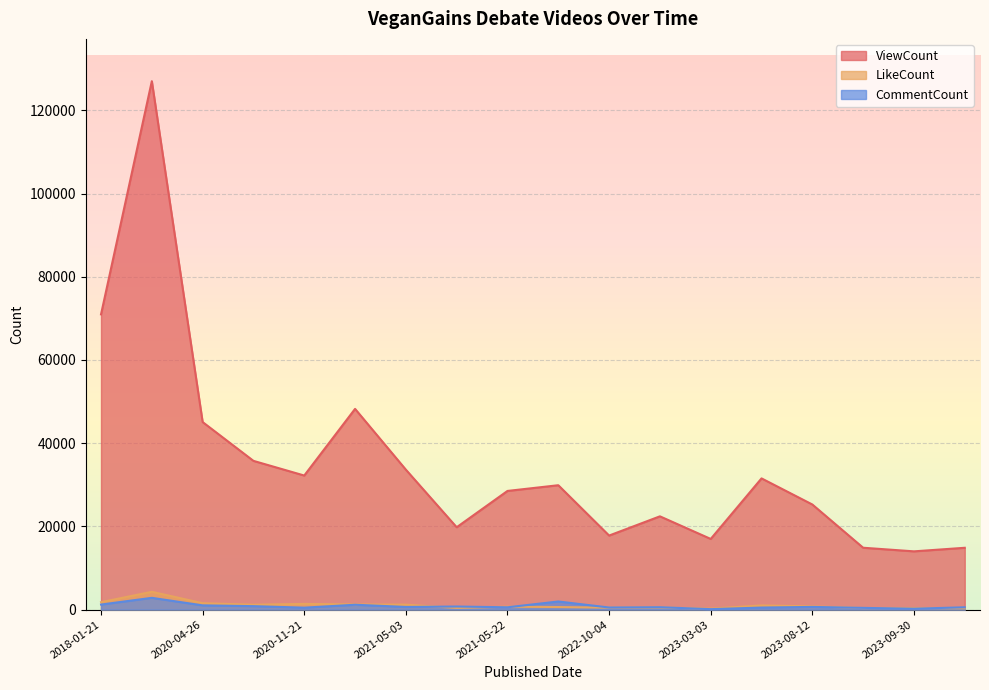

Which series changed the most between 2018-01-22 and 2021-05-22?

ViewCount